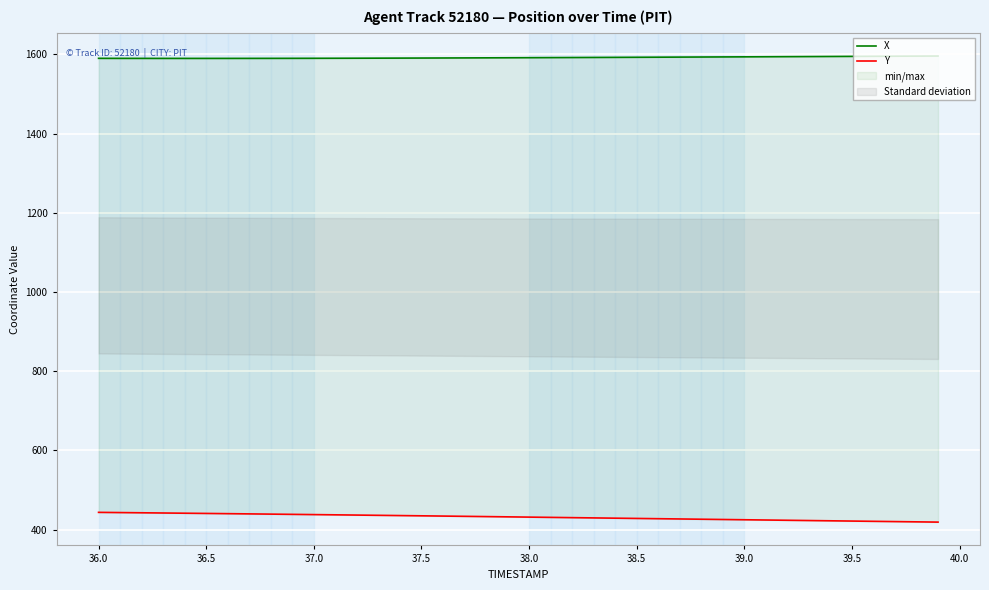

What is the minimum value shown in the chart?

418.8